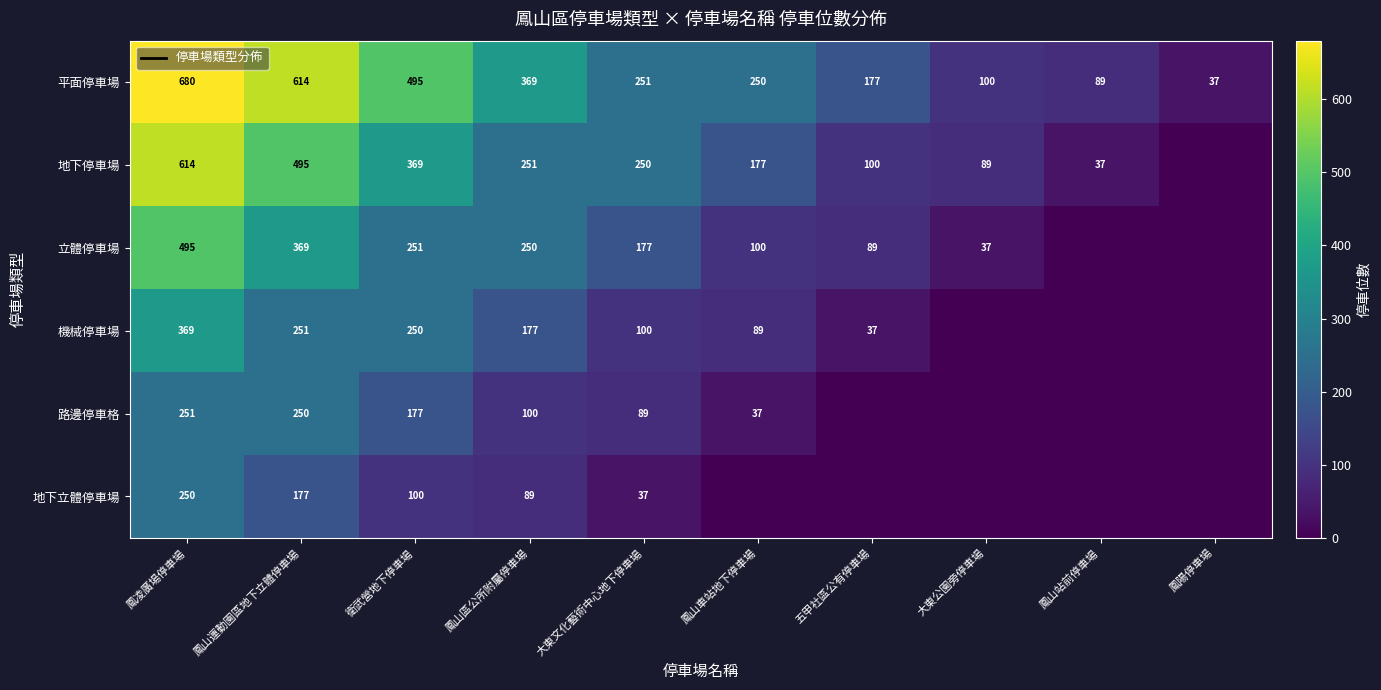

The 地下停車場 series shows 100 at 五甲社區公有停車場. True or false?

True